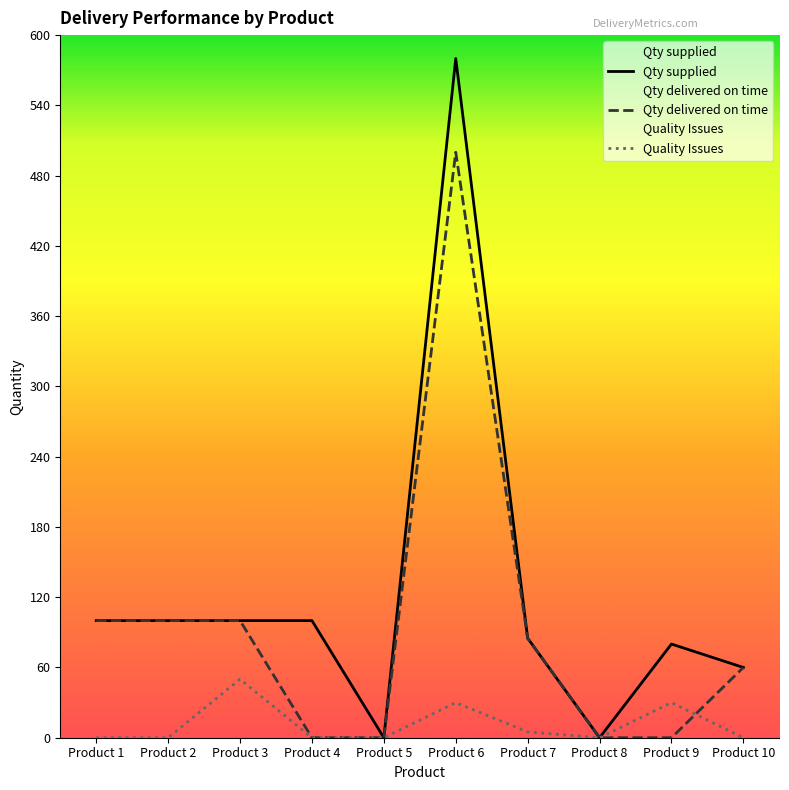

True or false: Qty delivered on time and Quality Issues intersect in this chart.

True